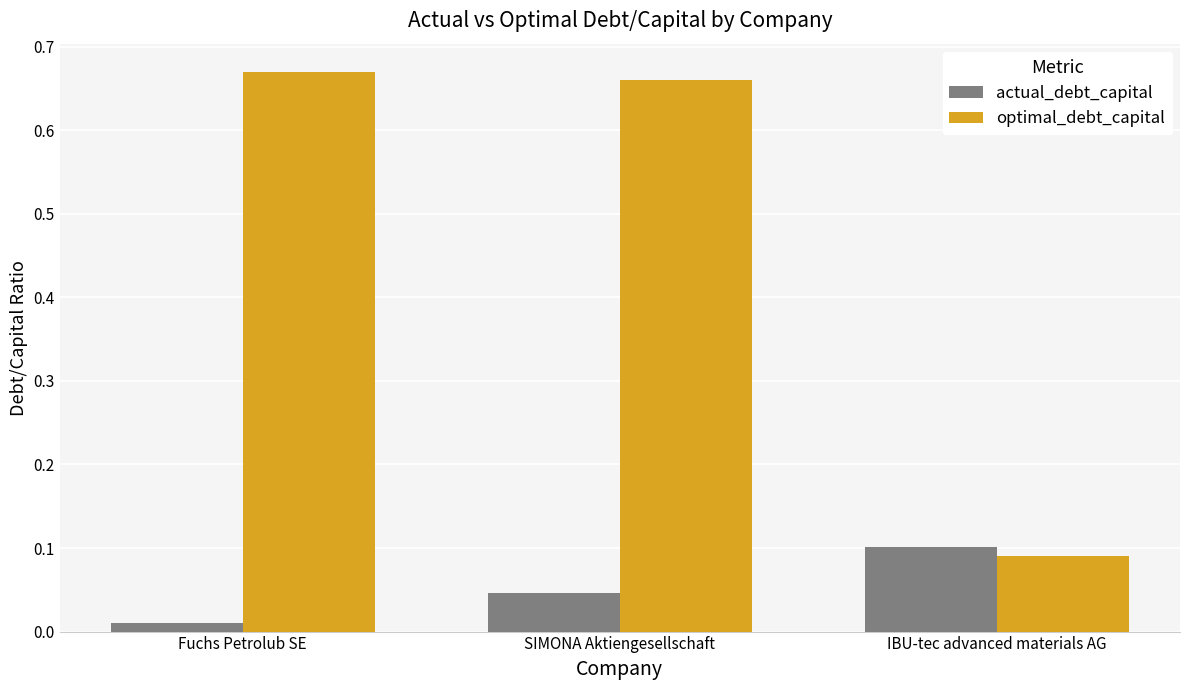

Which series has the largest range (max minus min)?

optimal_debt_capital